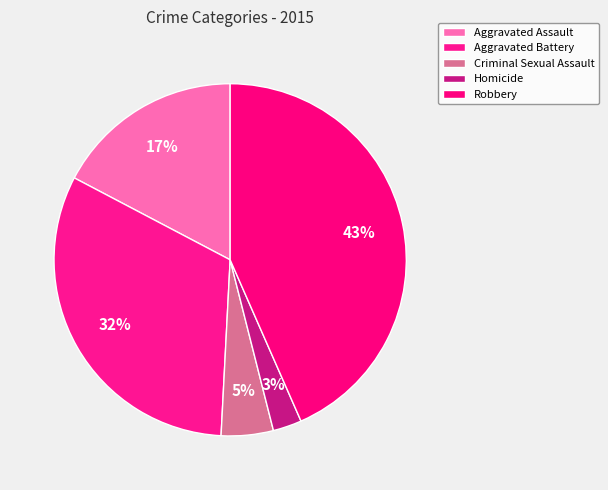

Rank the categories by value from highest to lowest.

Robbery, Aggravated Battery, Aggravated Assault, Criminal Sexual Assault, Homicide